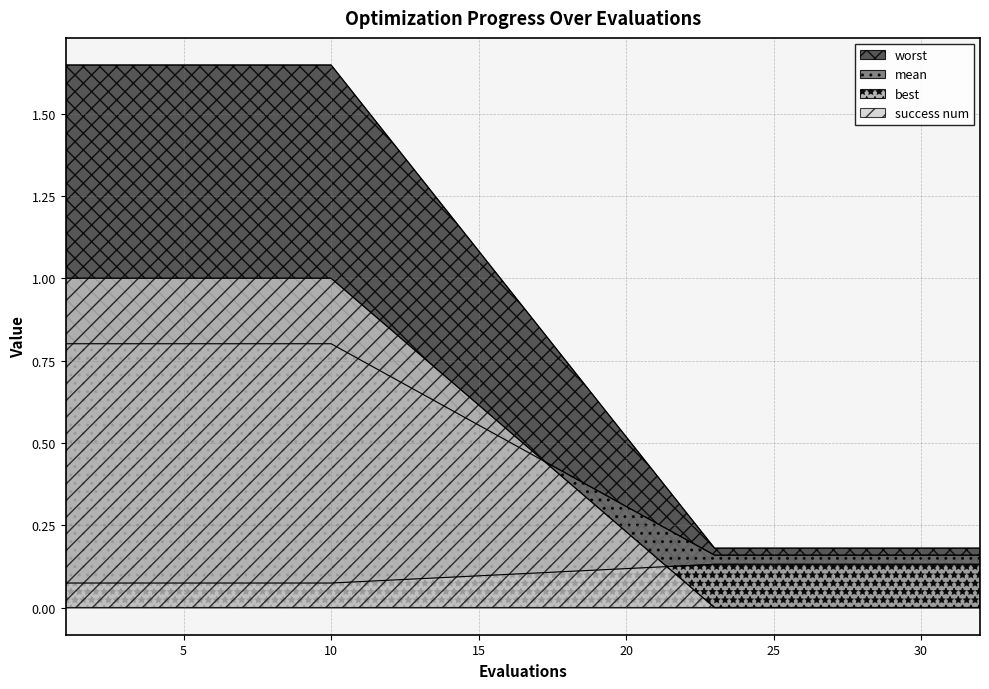

Which category has the highest value in the success num series?

1